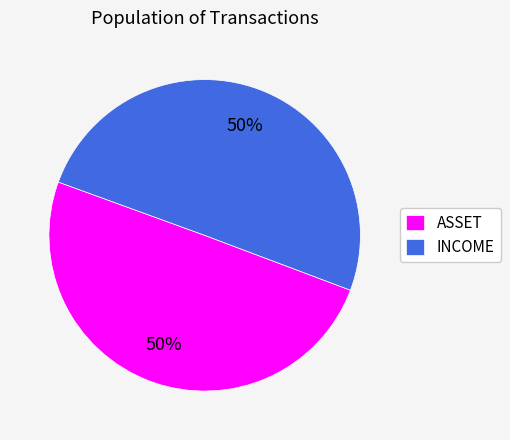

Is the sum of INCOME and ASSET greater than half?

Yes